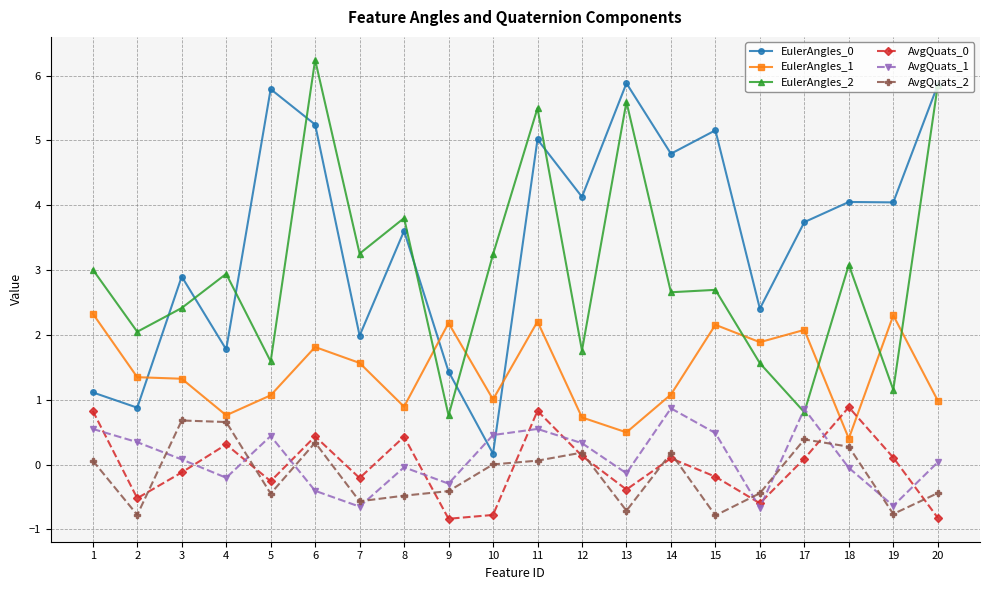

What is the maximum value for EulerAngles_0?

5.9